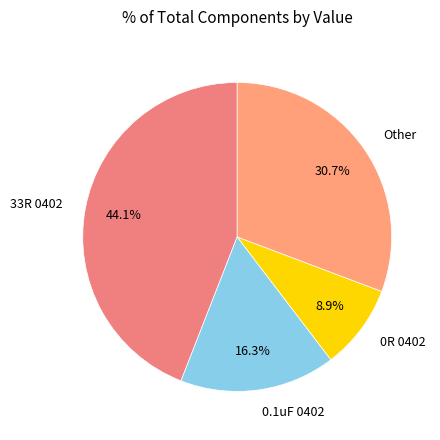

Rank the categories by value from lowest to highest.

0R 0402, 0.1uF 0402, Other, 33R 0402